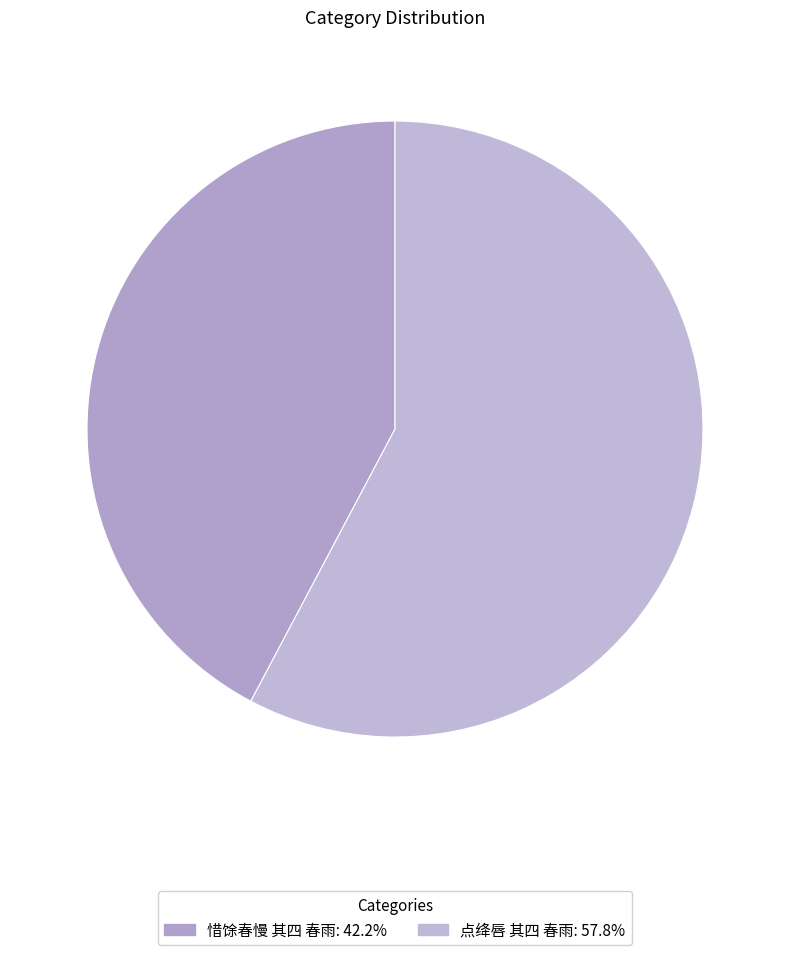

Which category has the biggest portion of the pie?

点绛唇 其四 春雨